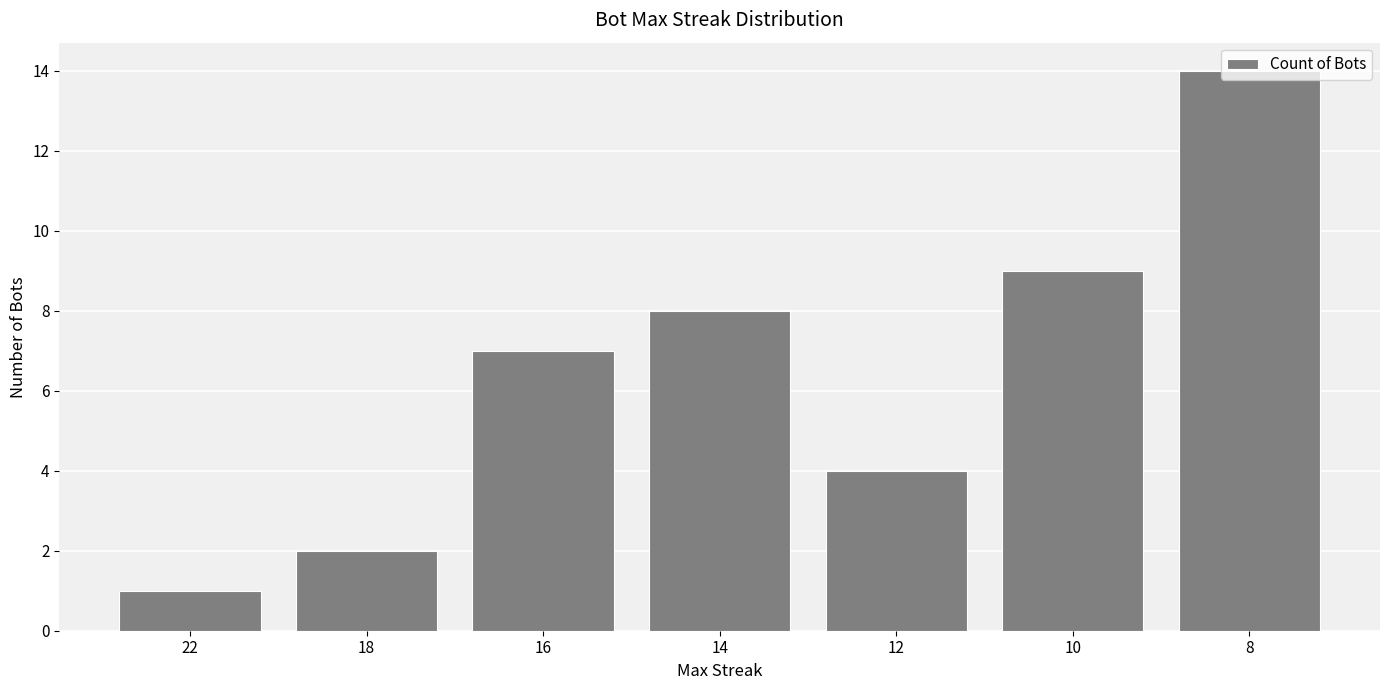

What is the change in value from 10 to 8?

+5